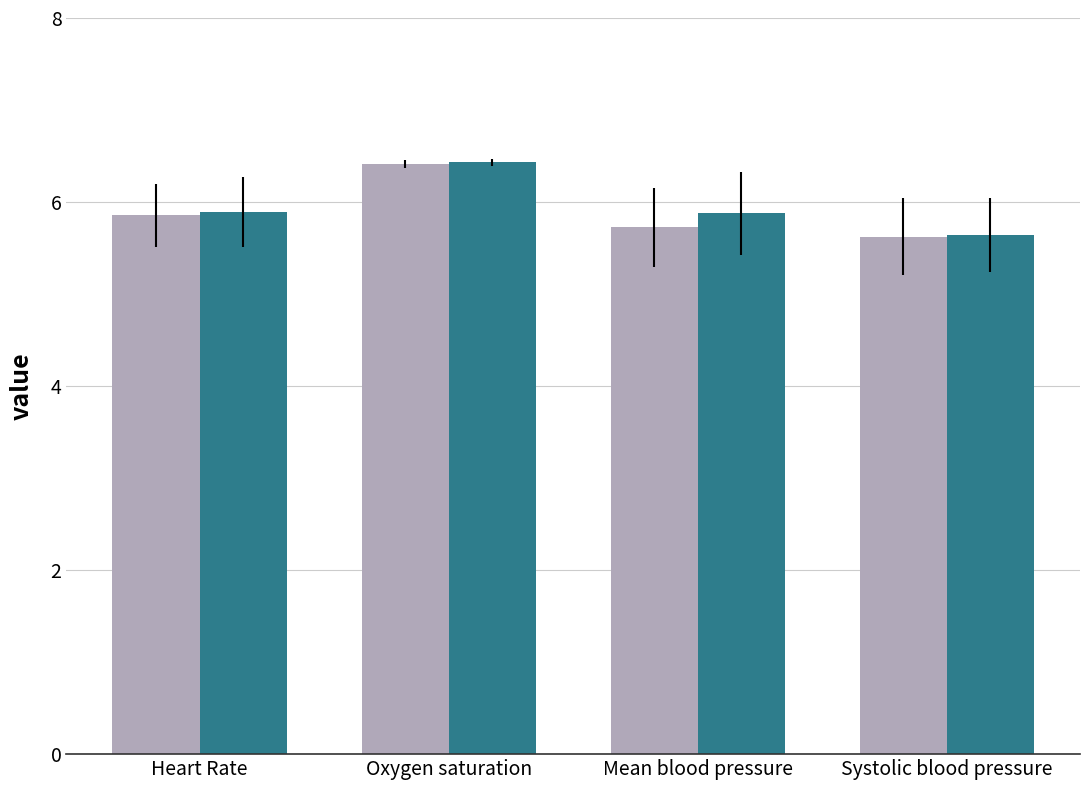

Which category has the highest value across all series?

Oxygen saturation